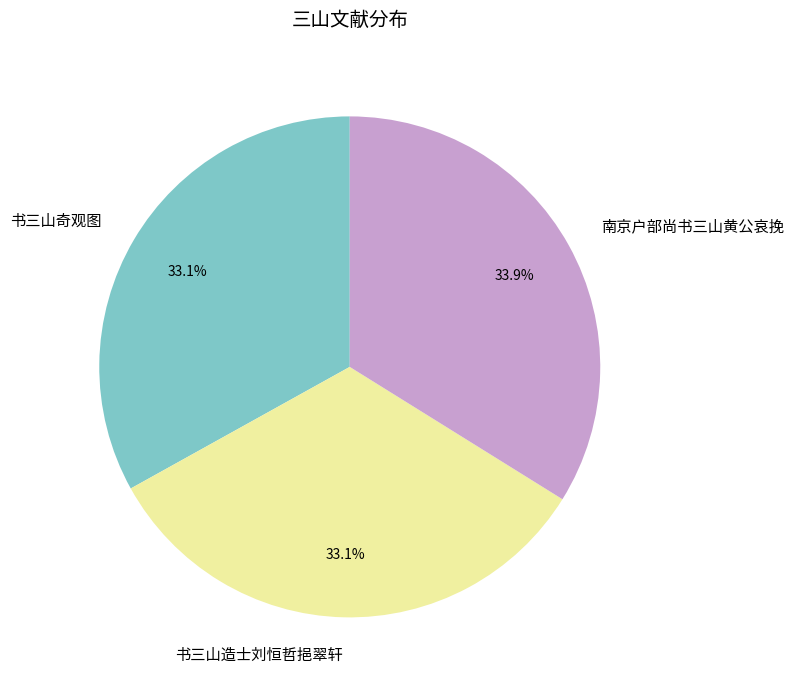

How much of the chart is everything except 书三山奇观图?

66.9%